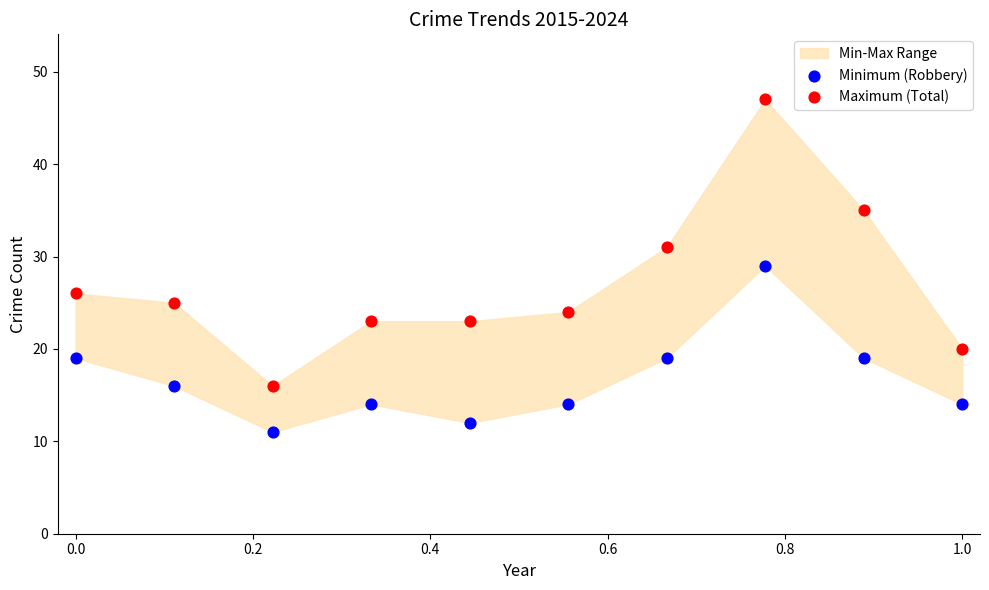

Which series reaches the minimum Y coordinate?

Minimum (Robbery)